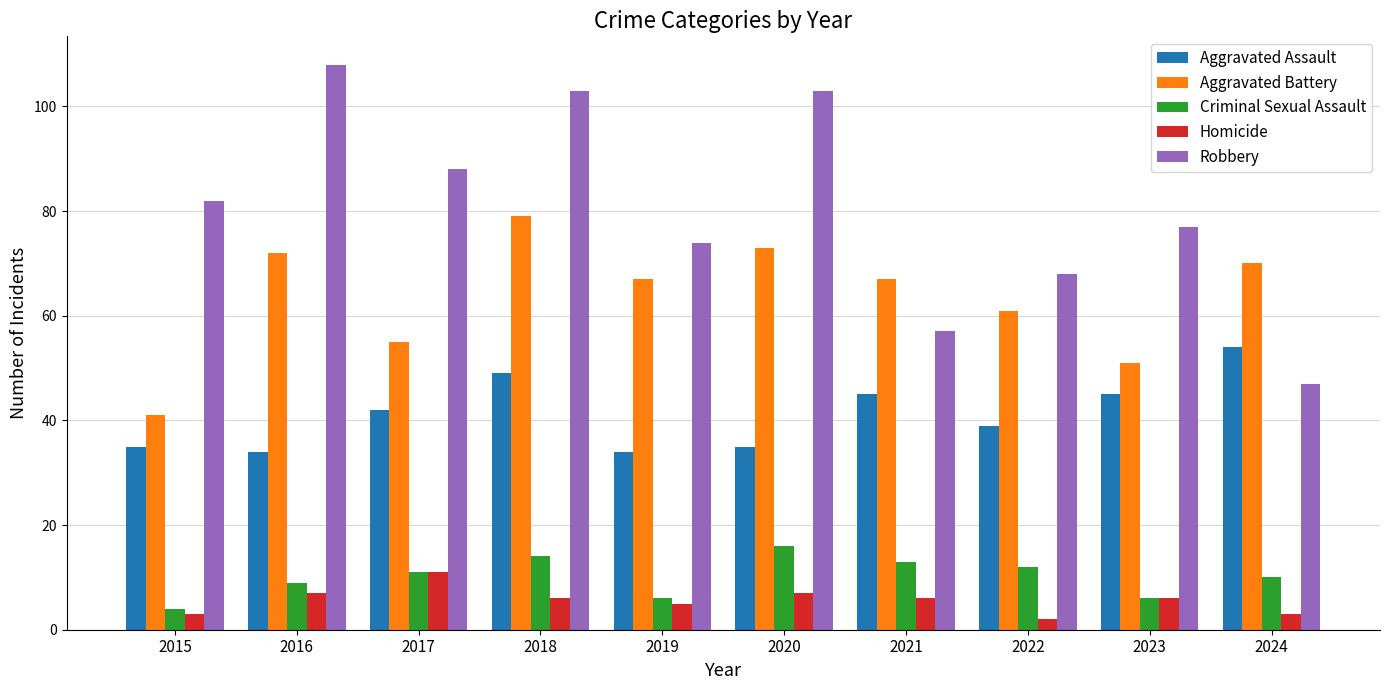

True or false: Aggravated Battery has a value of 79 at 2018.

True